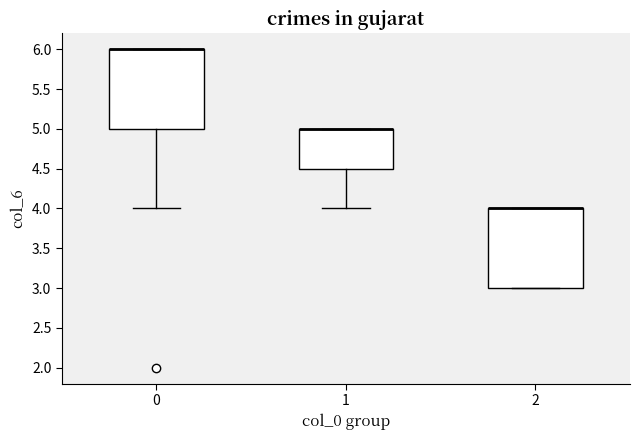

Reading left to right, transcribe this box plot: for each box, give where its median line is, the range the box spans, and where its two whiskers end, as read against the y-axis. The values are not printed on the chart, so give them approximately, as read against the axis.

0: median 6.0 (drawn on the box's upper edge), box 5.0 to 6.0, whiskers 4.0 to 6.0
1: median 5.0 (drawn on the box's upper edge), box 4.5 to 5.0, whiskers 4.0 to 5.0
2: median 4.0 (drawn on the box's upper edge), box 3.0 to 4.0, whiskers 3.0 to 4.0